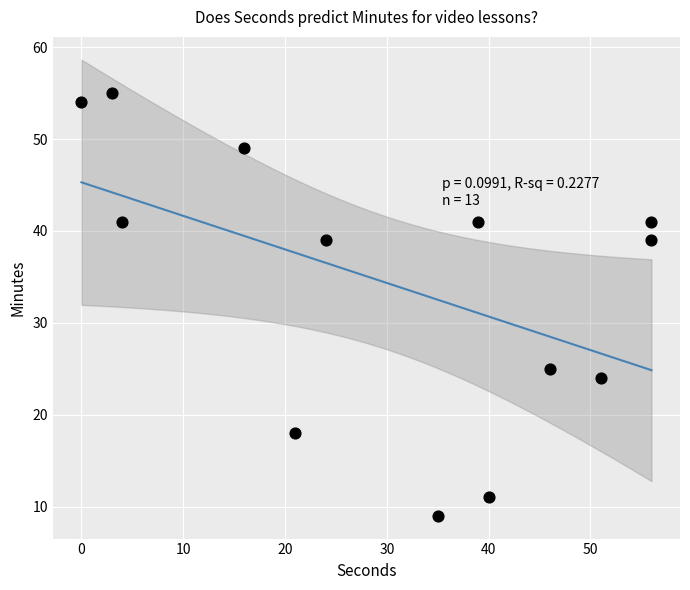

What is the range of X values (max minus min)?

56